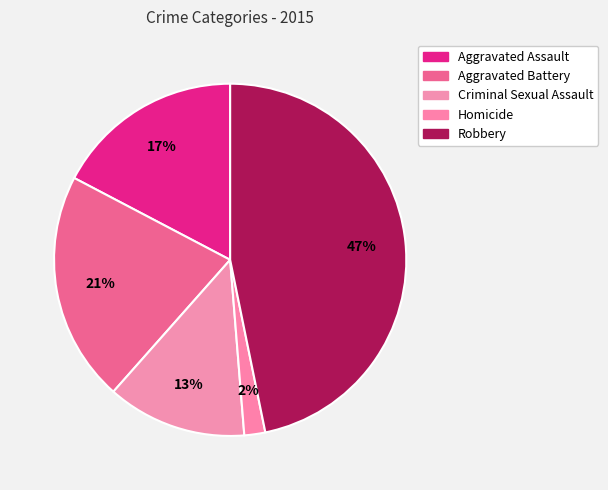

Between Criminal Sexual Assault and Aggravated Assault, which is larger?

Aggravated Assault